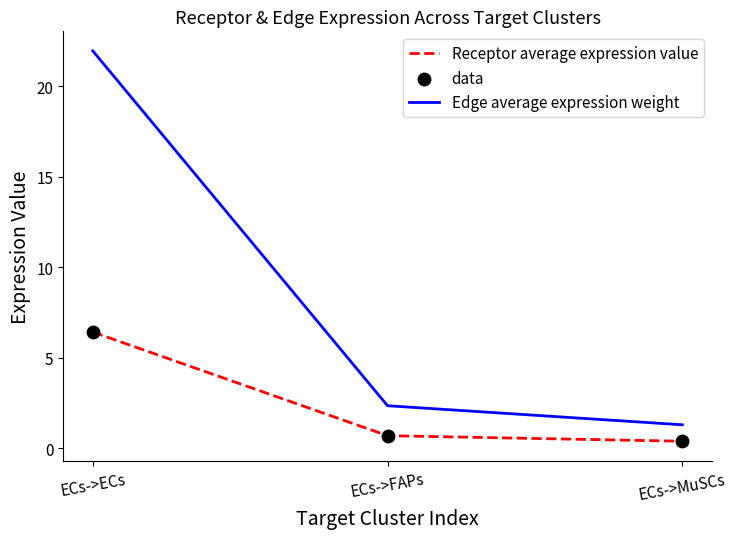

Which series has the widest spread of values?

Edge average expression weight